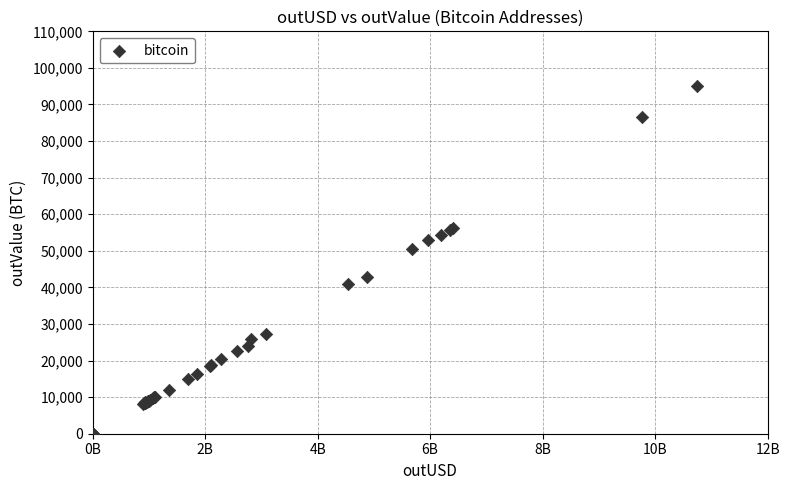

What Y value in the scatter plot is closest to 47578?

50539.7